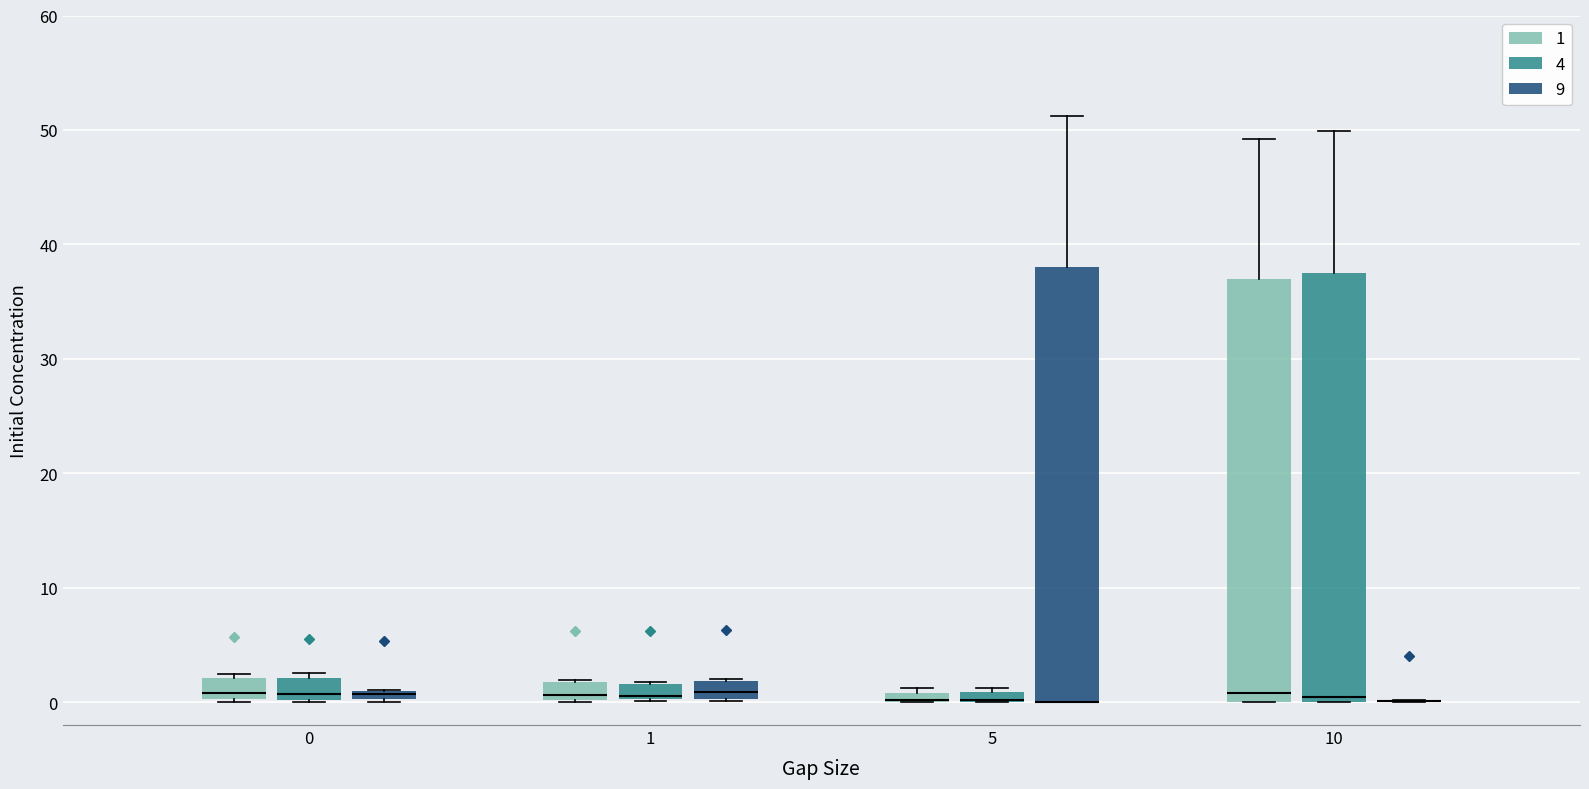

Where is the upper edge of the box for 0 (9) on the y-axis? The values are not printed on the chart, so give them approximately, as read against the axis.

1